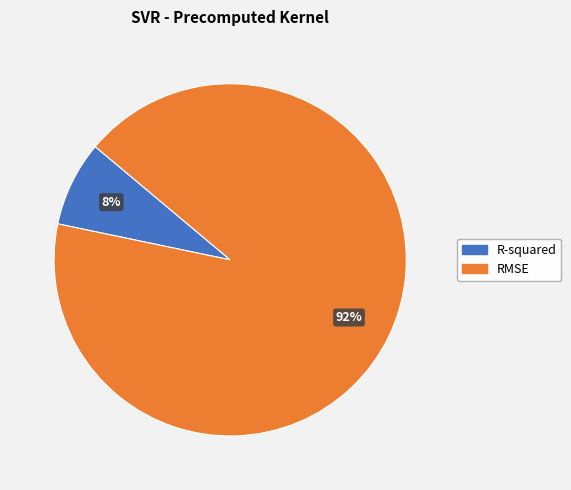

Count the number of slices in the pie.

2